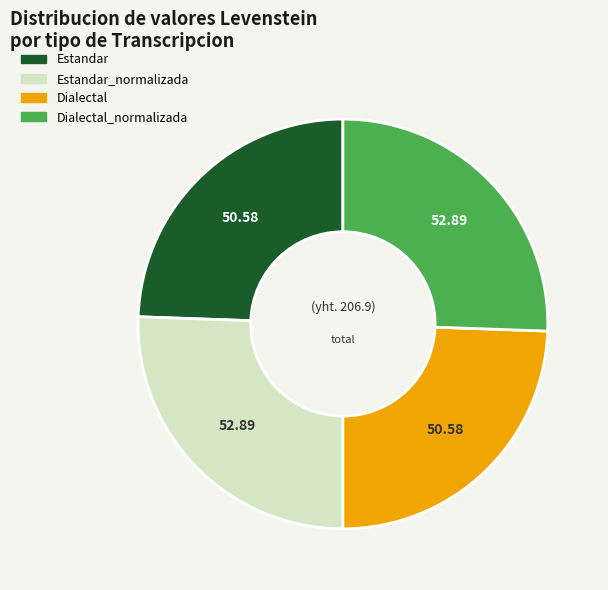

Is there any slice that represents more than half of the pie?

No